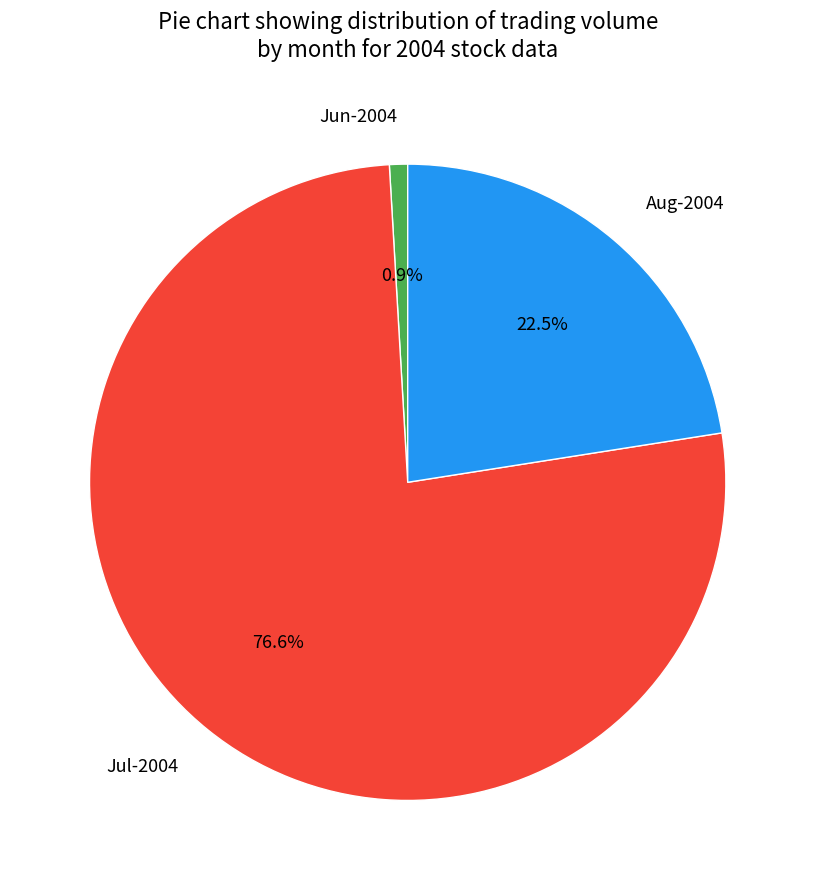

Does any single category account for the majority?

Yes